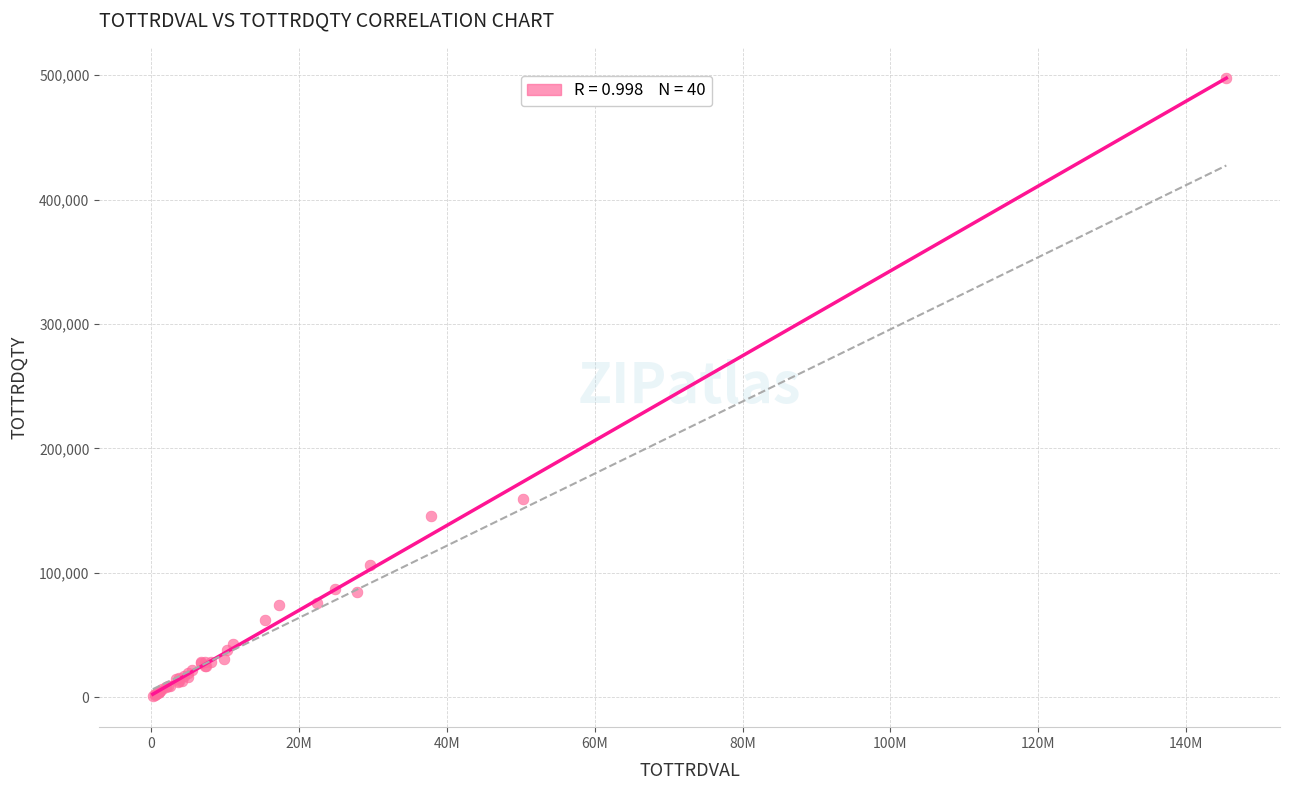

What Y value in the scatter plot is closest to 249407?

159535